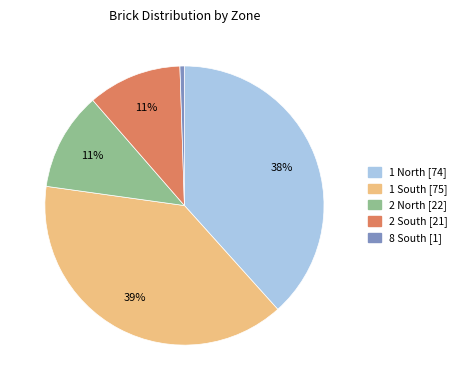

The 1 South slice represents 39% of the pie. True or false?

True